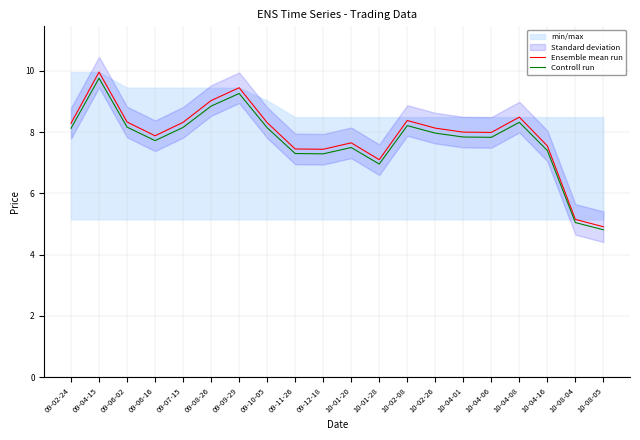

Where is Ensemble mean run nearest to the value 7?

10-01-28